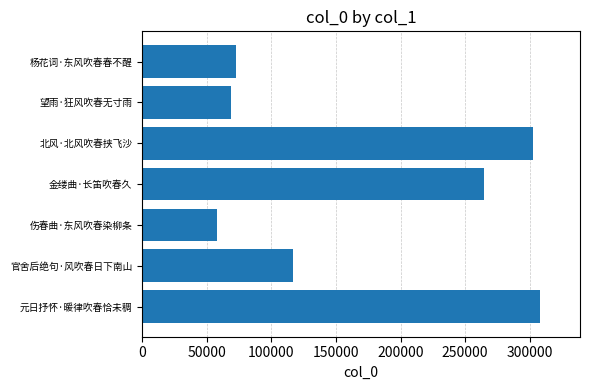

What is the smallest value displayed?

58335